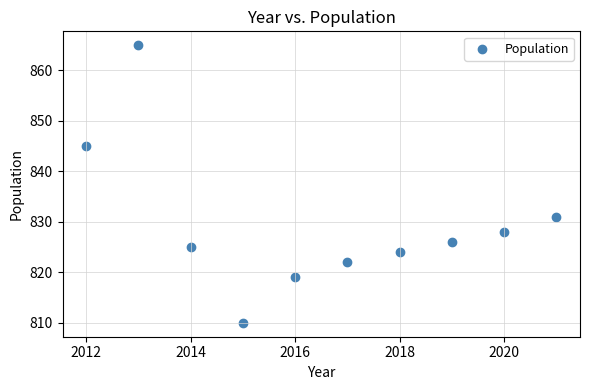

What is the range of X values (max minus min)?

9